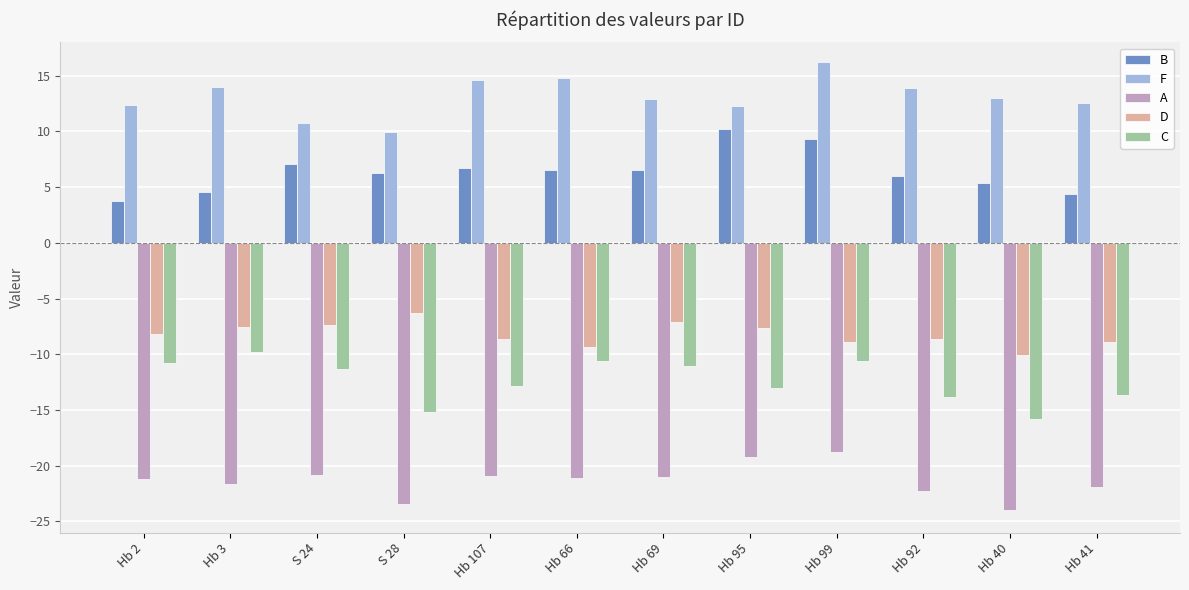

At Hb 66, list the series in order from smallest to largest.

A, C, D, B, F